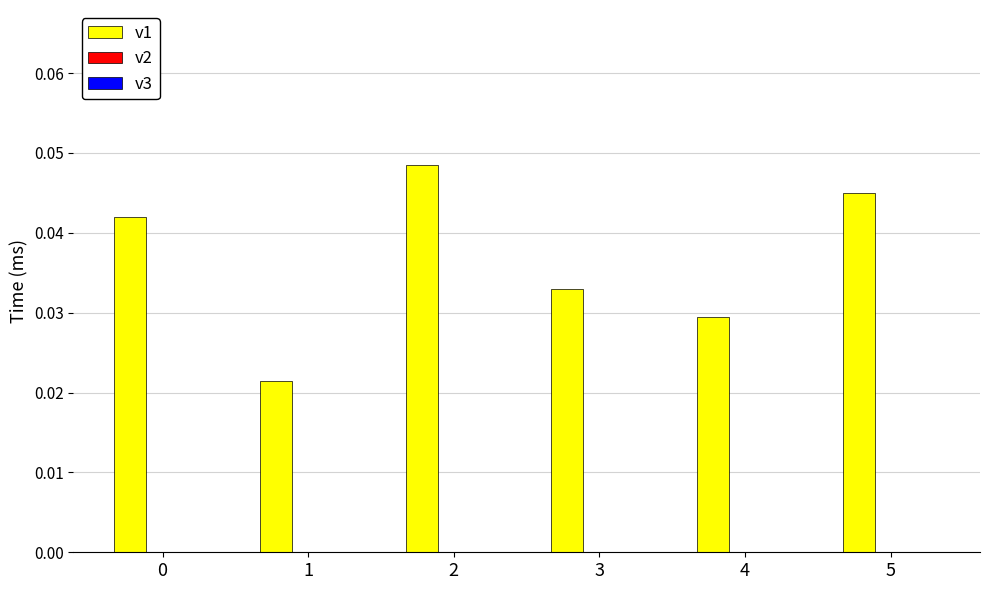

Between 4 and 1, which is larger?

4